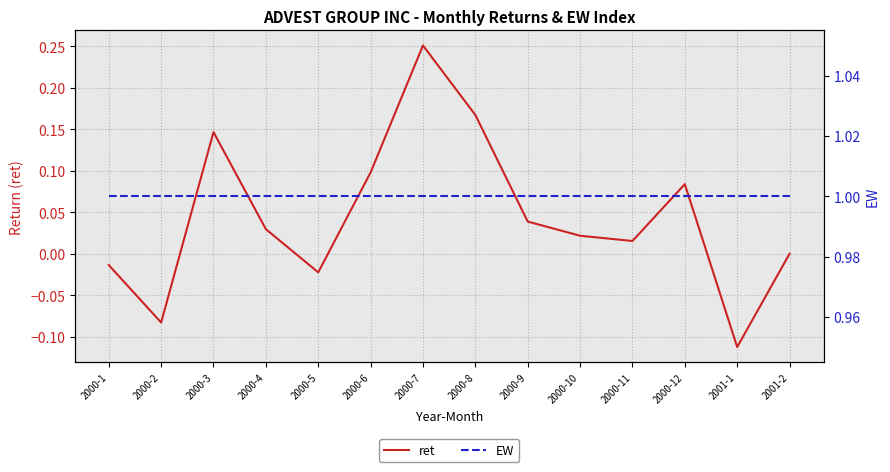

At which category is the sum across all series the highest?

2000-7